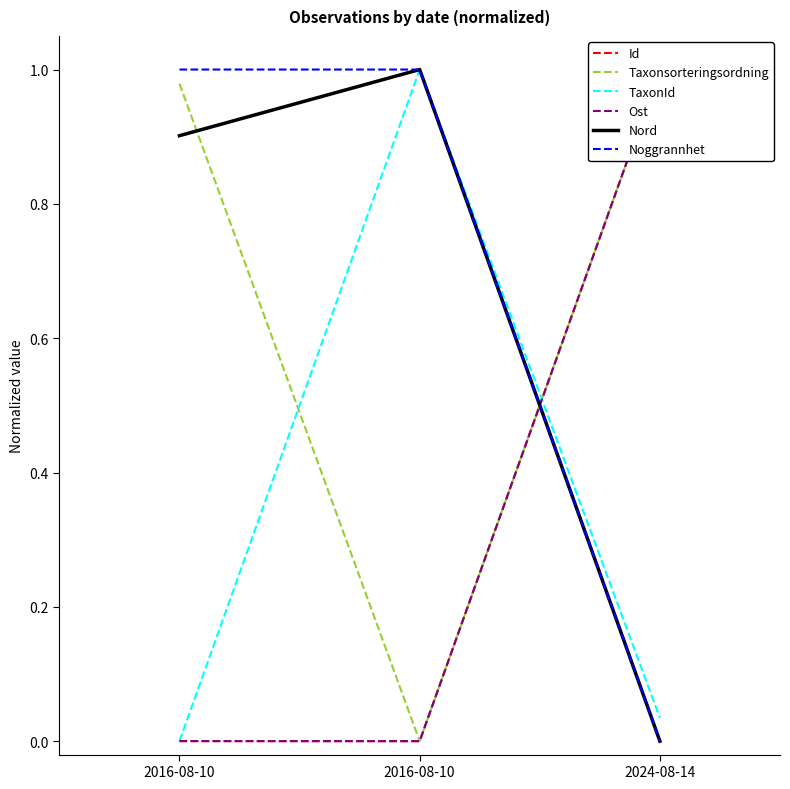

Which category has the highest value in the TaxonId series?

2016-08-10